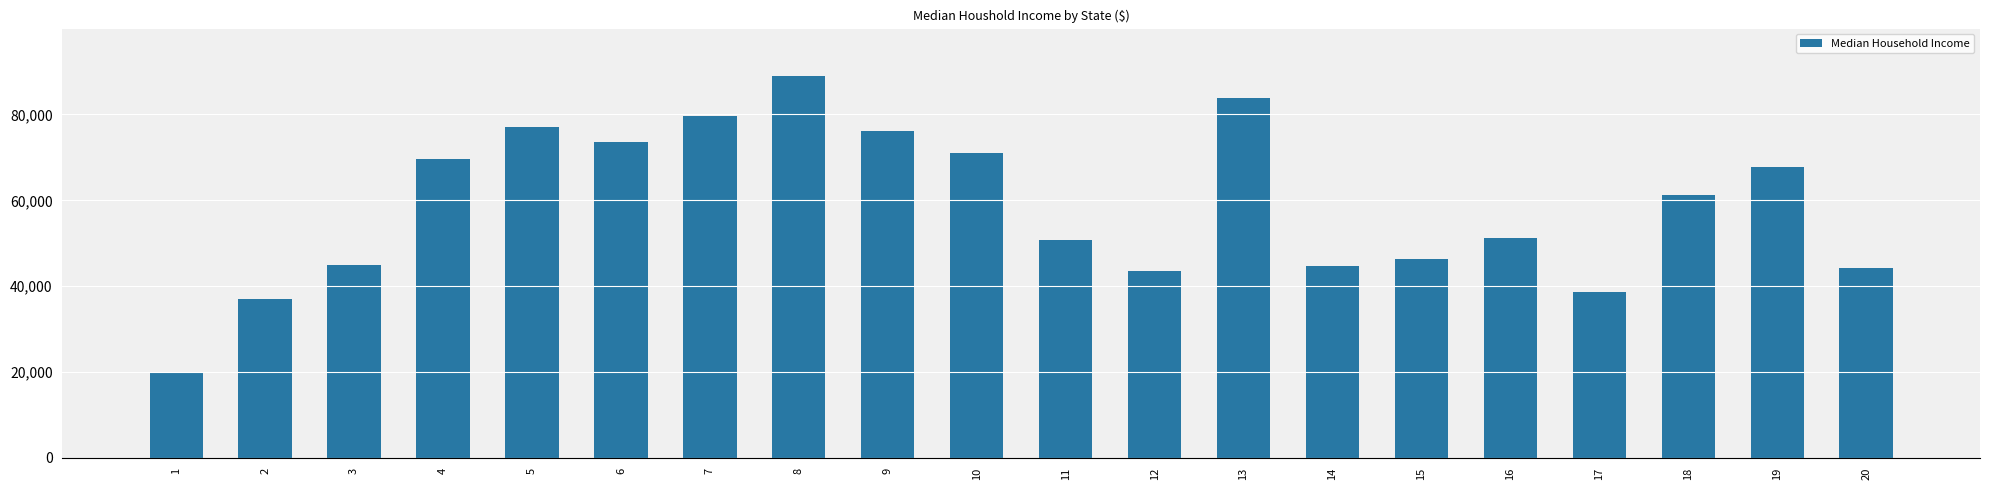

The value at 12 is 10745.4. True or false?

False